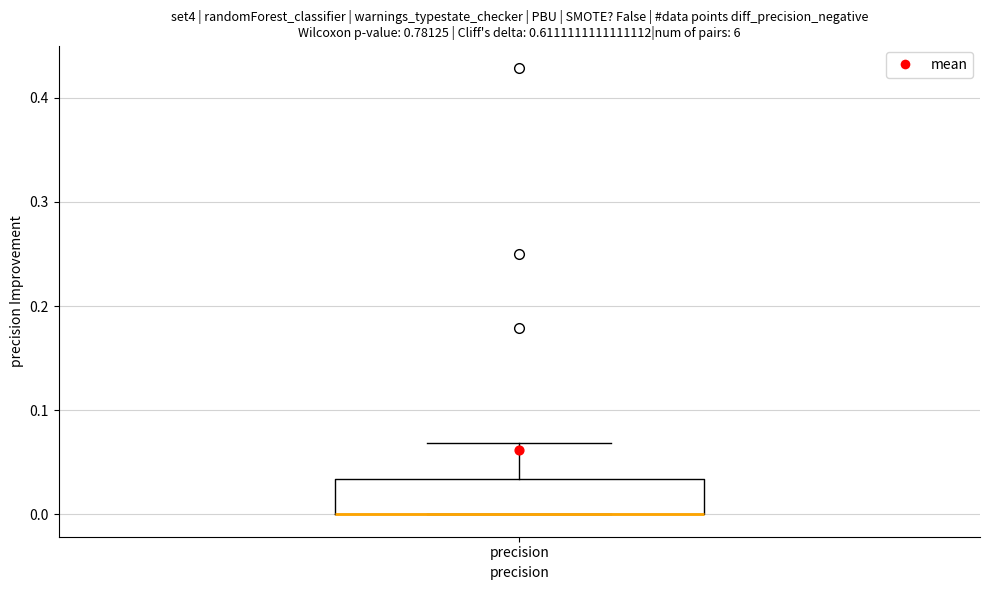

Where is the lower edge of the box for precision on the y-axis? The values are not printed on the chart, so give them approximately, as read against the axis.

0.00